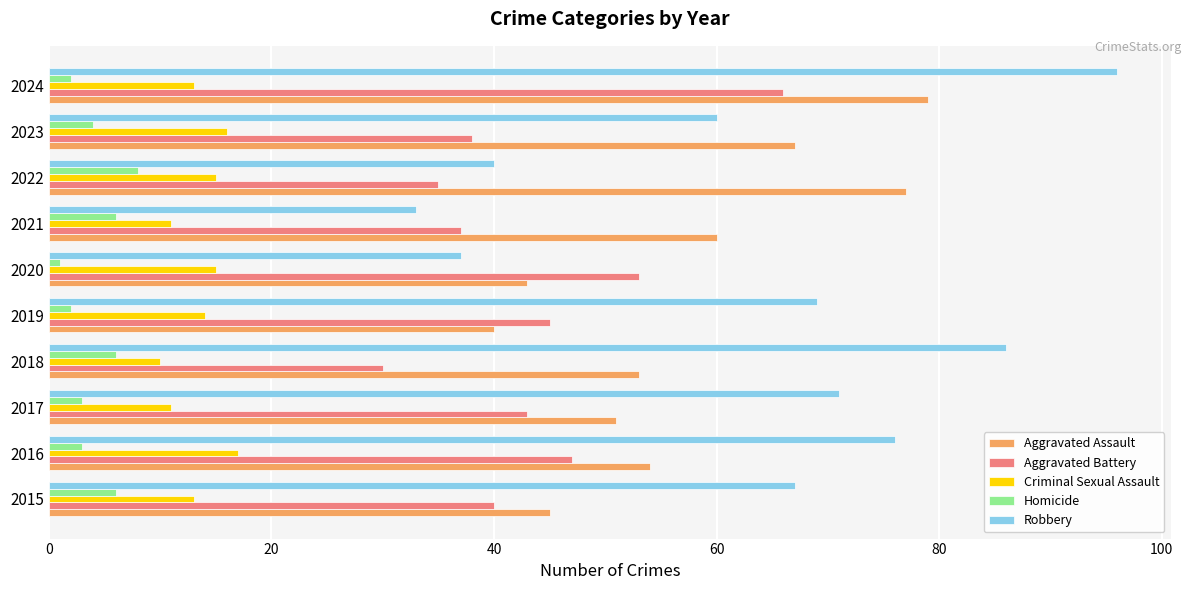

Which series has the largest total across all categories?

Robbery